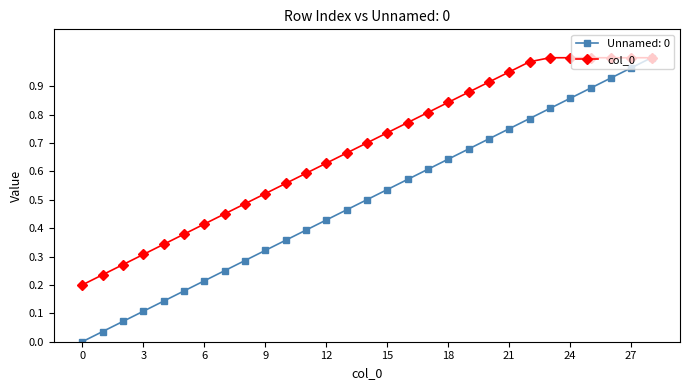

Does the chart display data point markers on the line(s)?

Yes